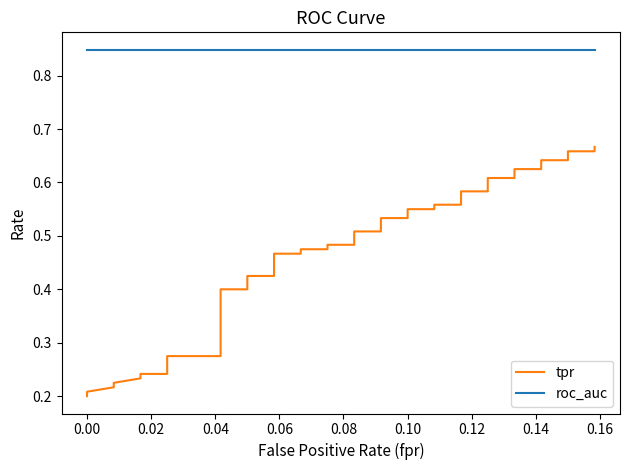

What are all the series names shown in the legend?

tpr, roc_auc